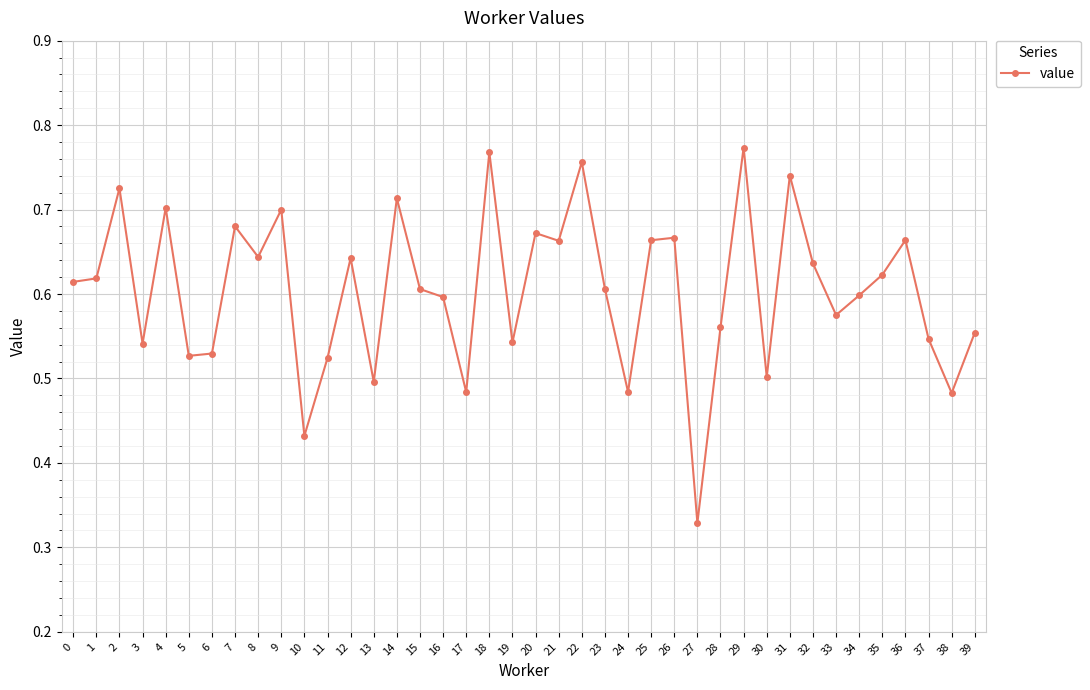

Between 27 and 9, which is larger?

9